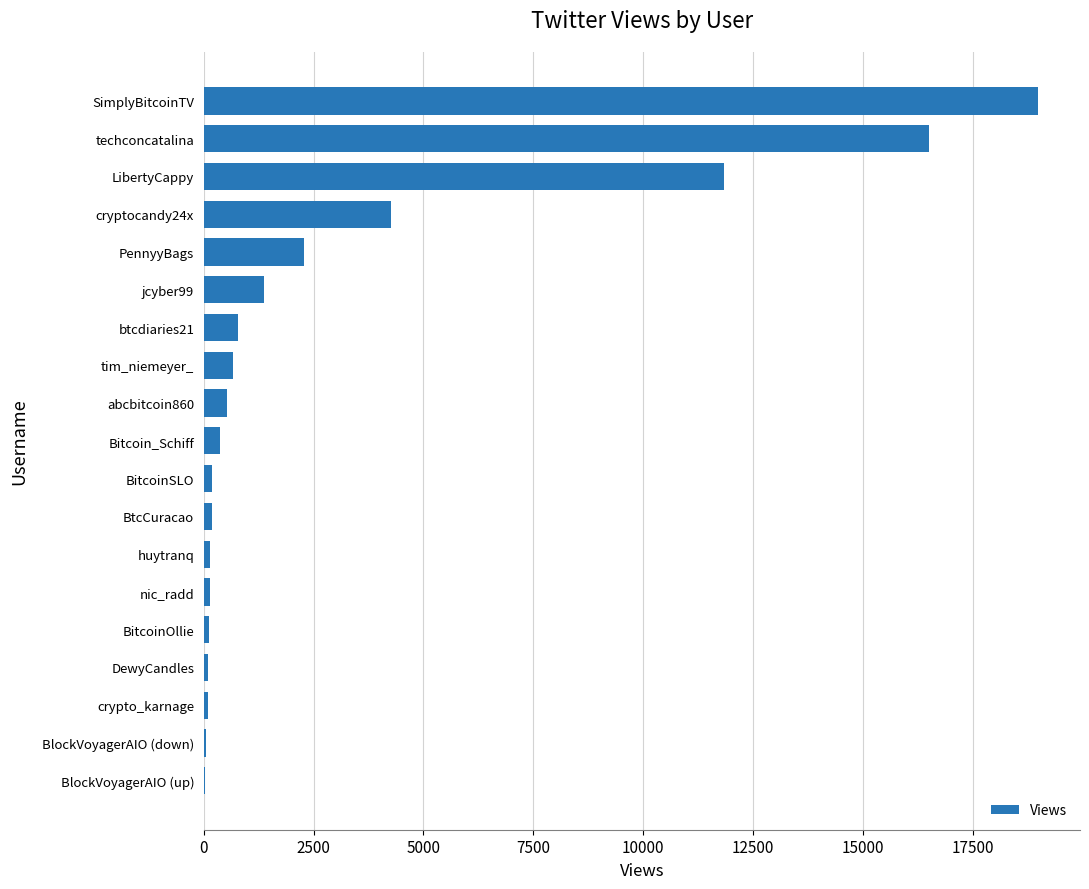

What is the maximum value shown in the chart?

18996